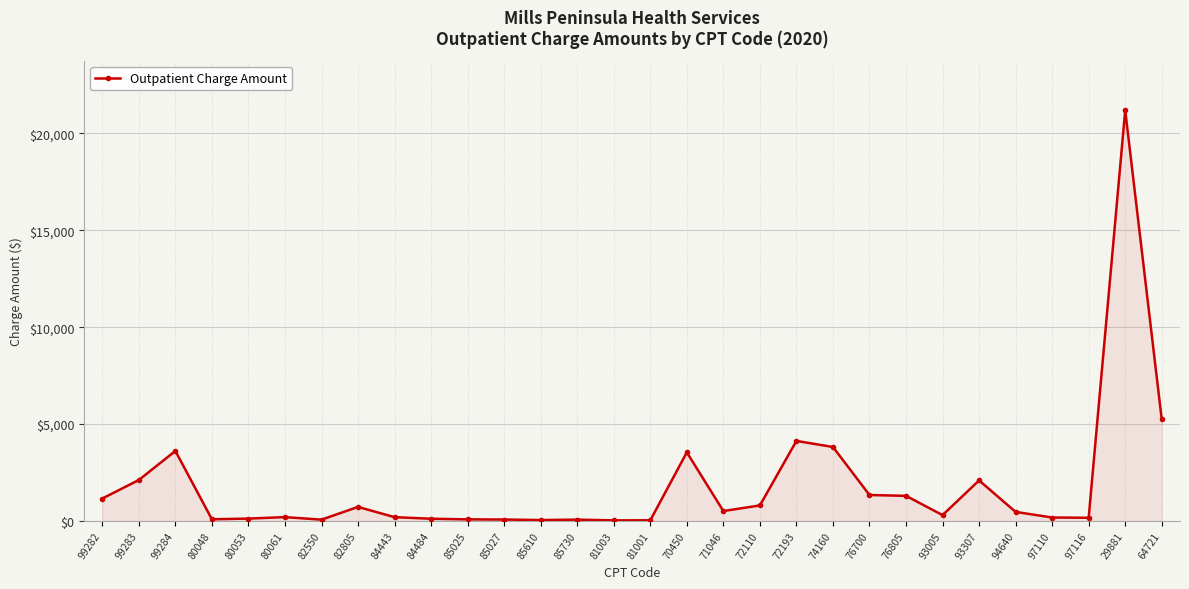

Between 85027 and 99282, which is larger?

99282